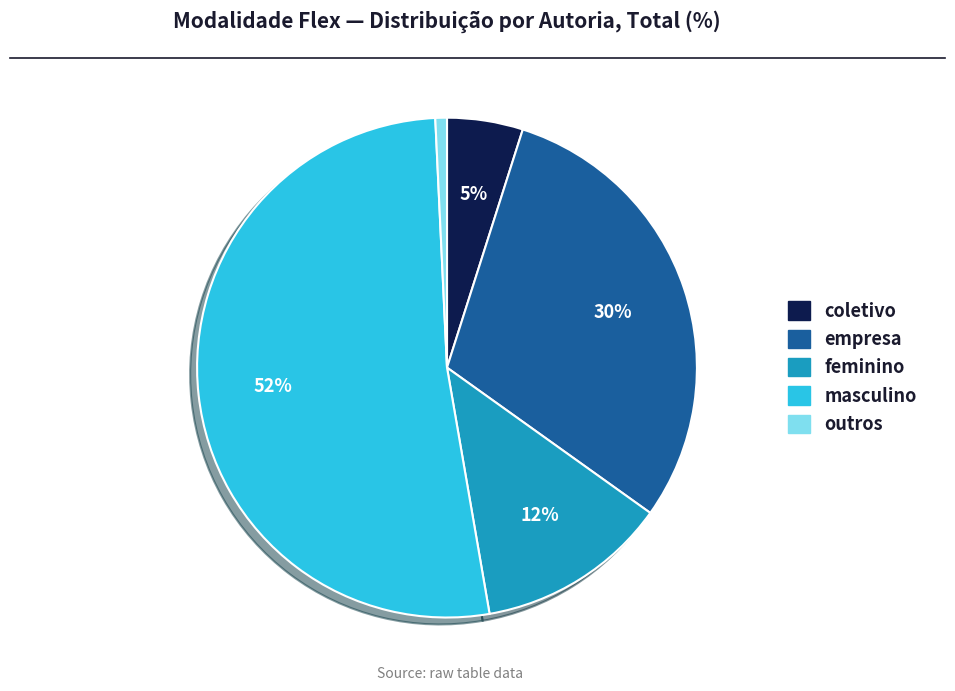

To the nearest percent, what is the average slice percentage?

20%